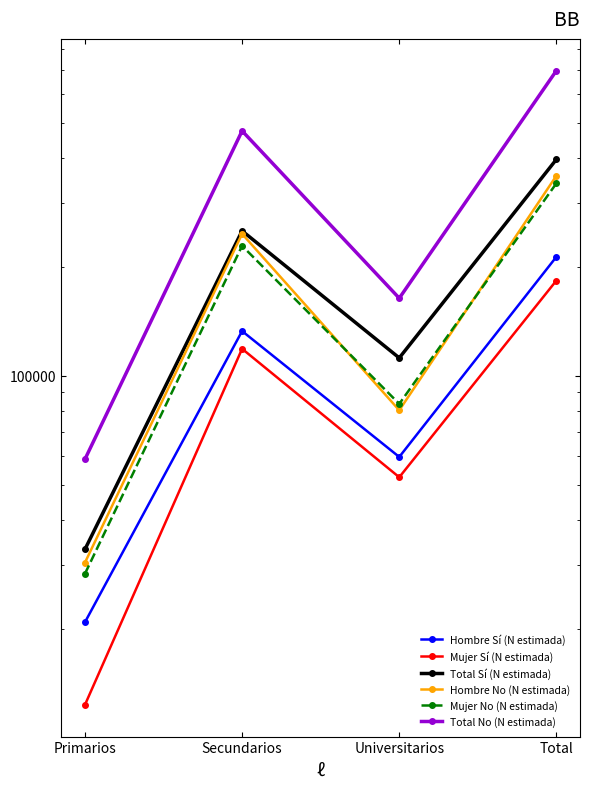

What is the difference between the maximum and minimum values in the Hombre No (N estimada) series?

327216